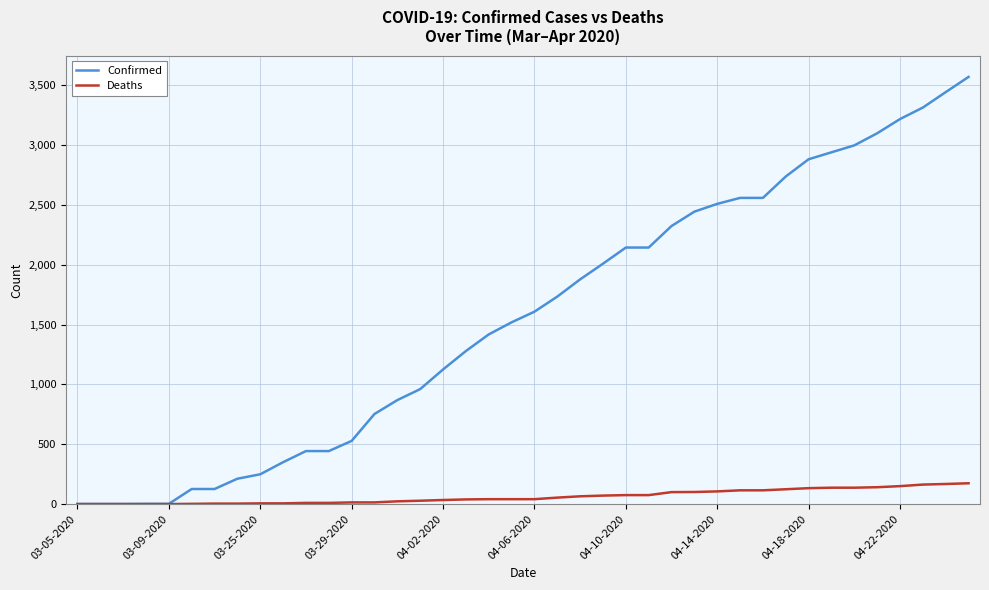

Rank the series by their average value, from lowest to highest.

Deaths, Confirmed